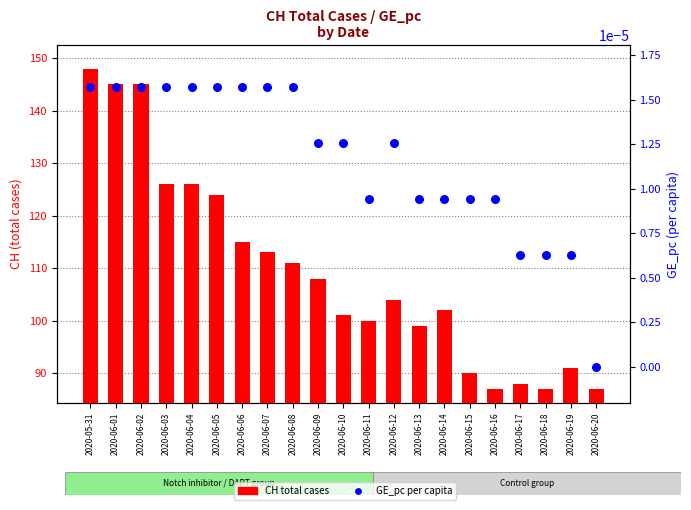

What is the total value across all series at 2020-06-04?

126.0